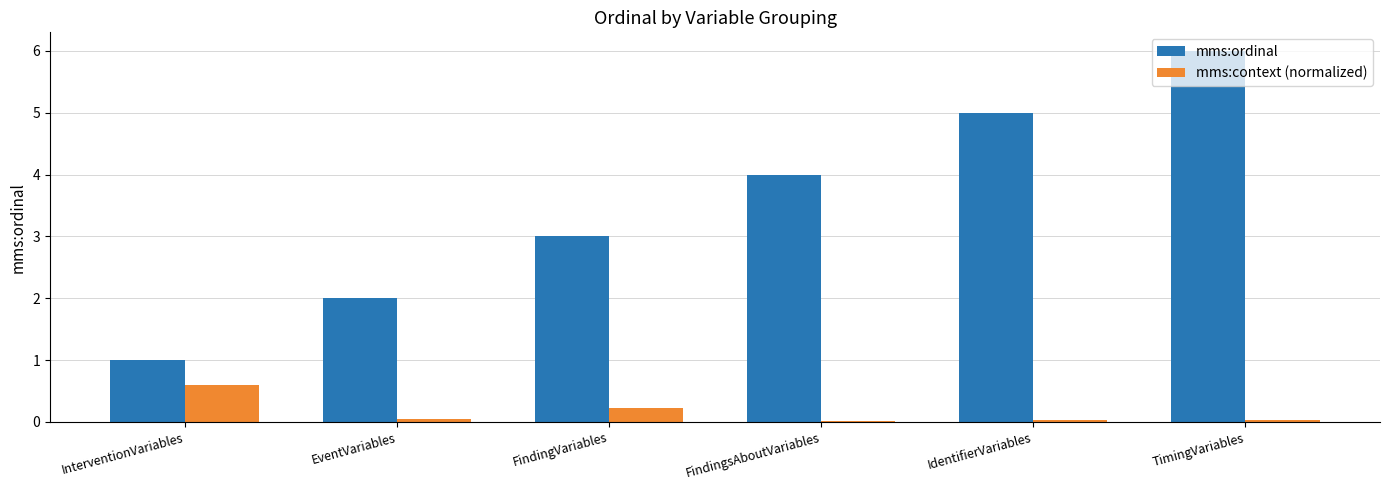

What is the total value across all series at InterventionVariables?

1.6